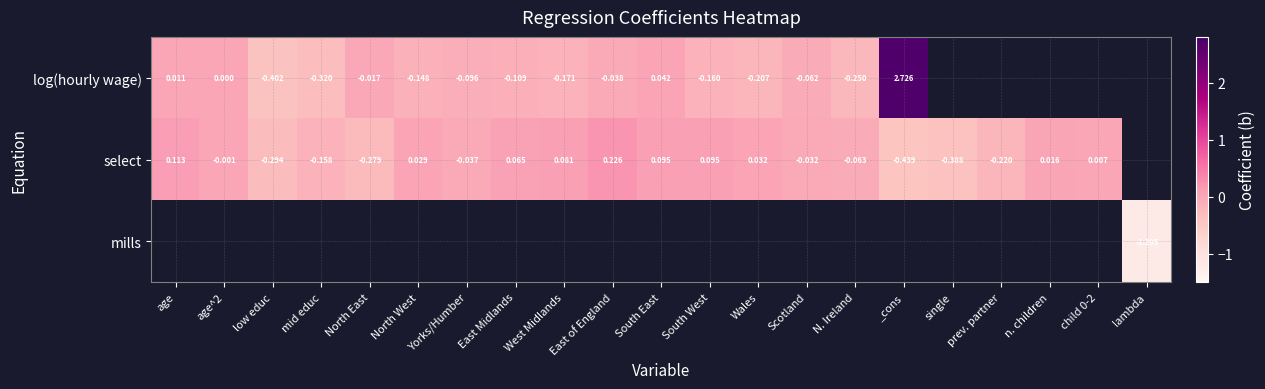

How many values in the log(hourly wage) series are below 0?

12